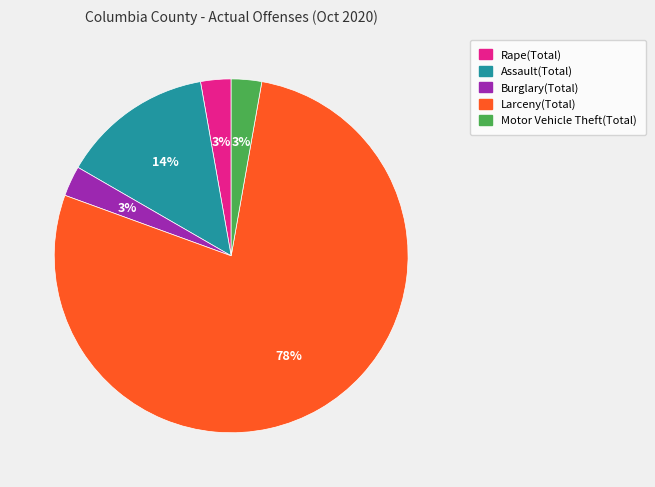

Approximately how many times larger is the value at Burglary(Total) compared to Assault(Total)?

0.2